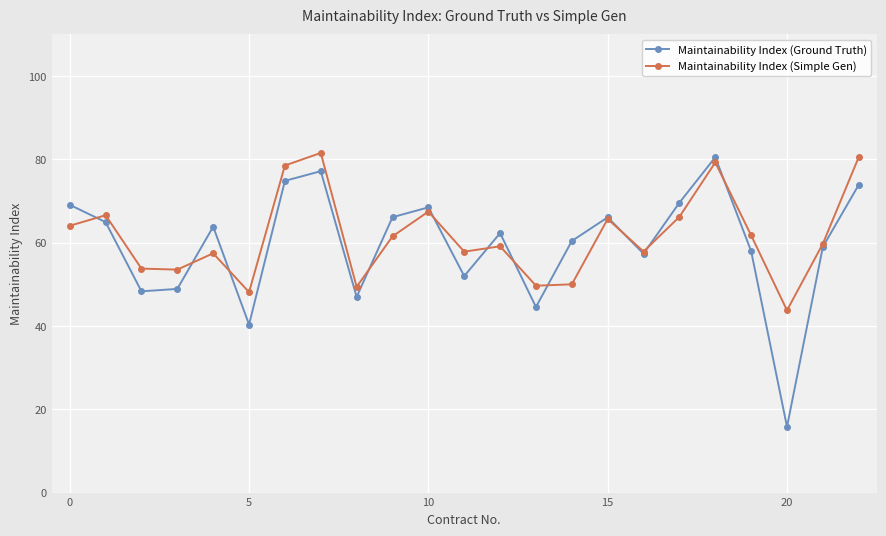

What is the average value of the Maintainability Index (Ground Truth) series?

59.5